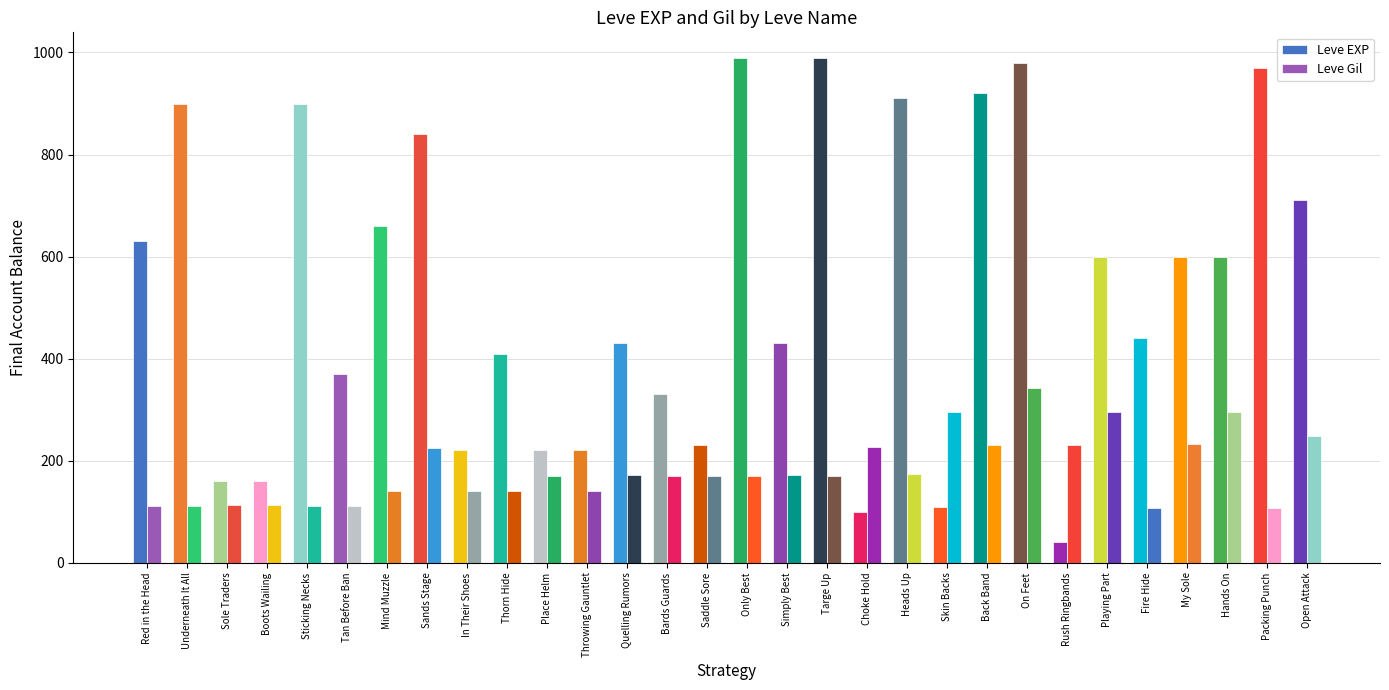

At which label does Leve Gil first exceed 170?

Sands Stage